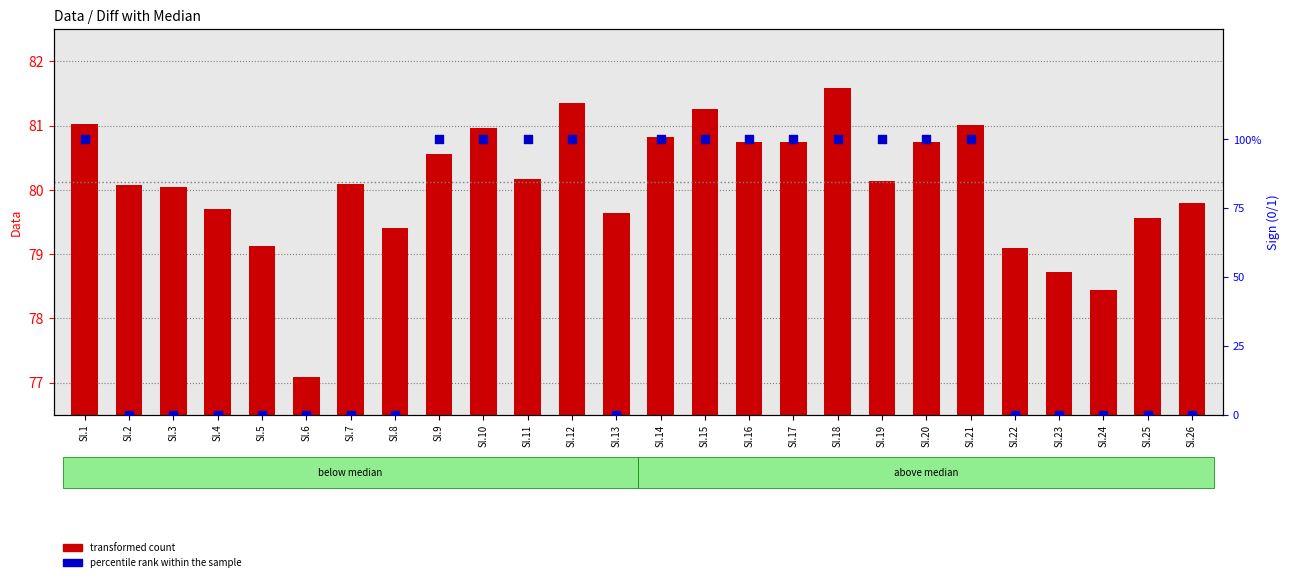

What is the total value across all series at Sl.23?

78.7